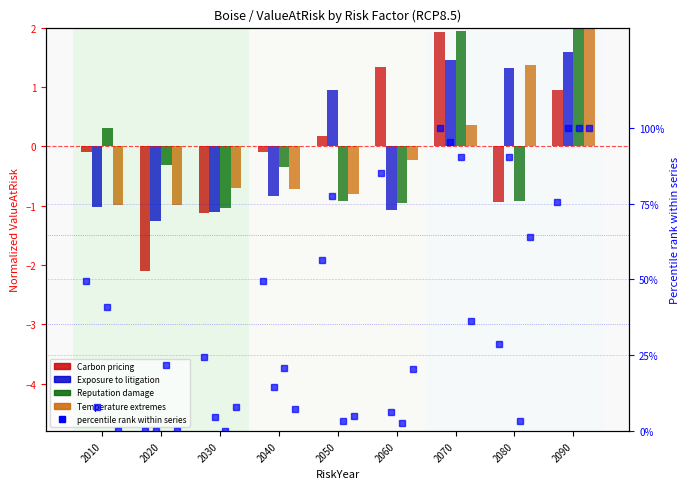

At which category is the sum across all series the highest?

2090